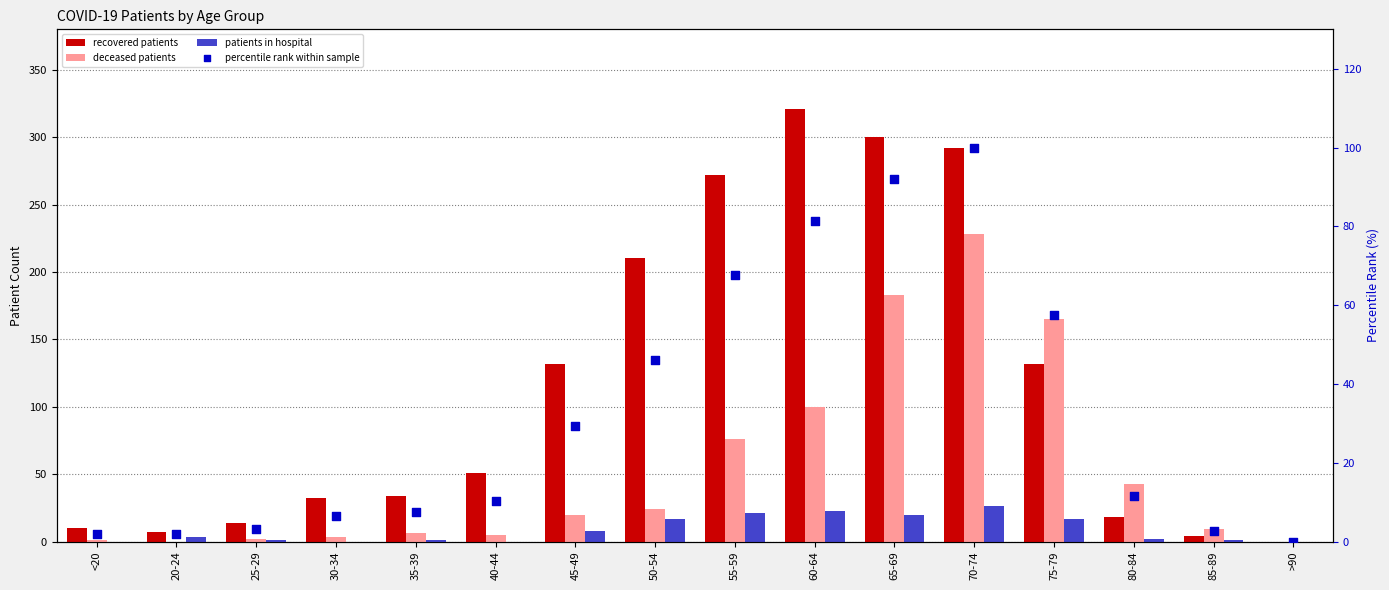

What is the total value across all series at 85-89?

16.6